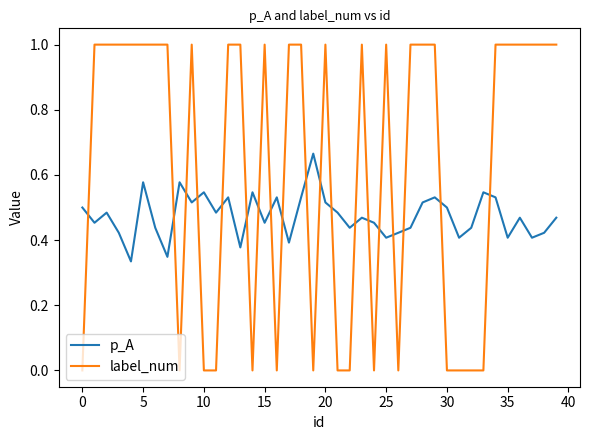

What is the sum of all label_num values?

25.0